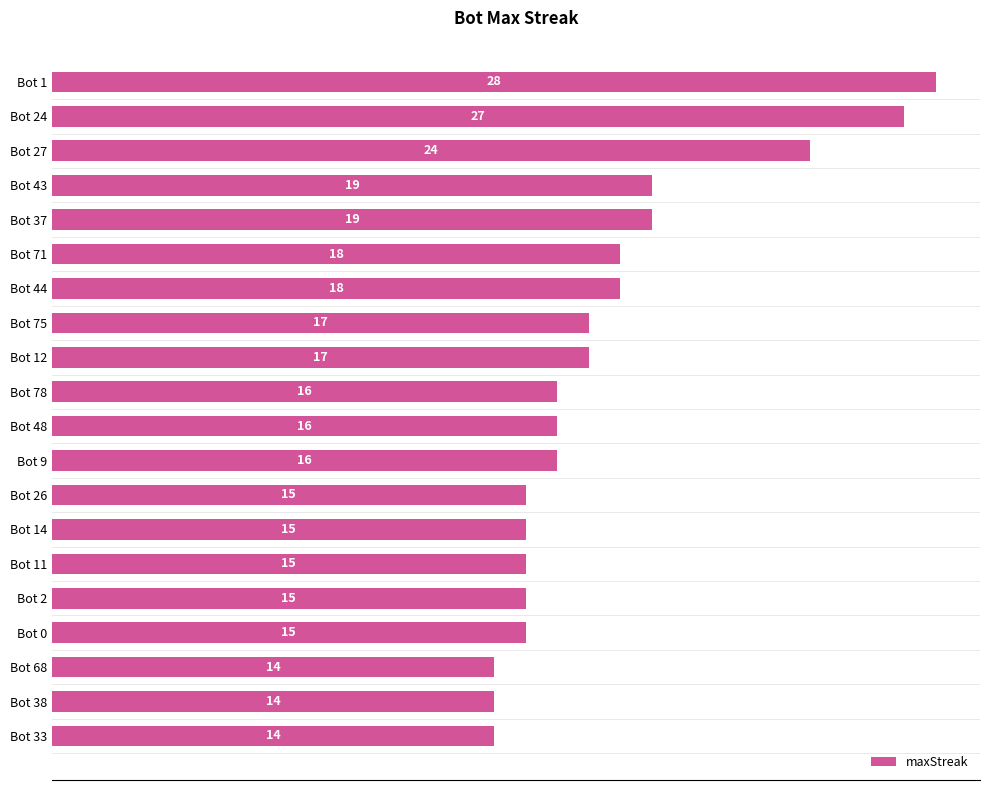

What is the approximate value at Bot 68?

14